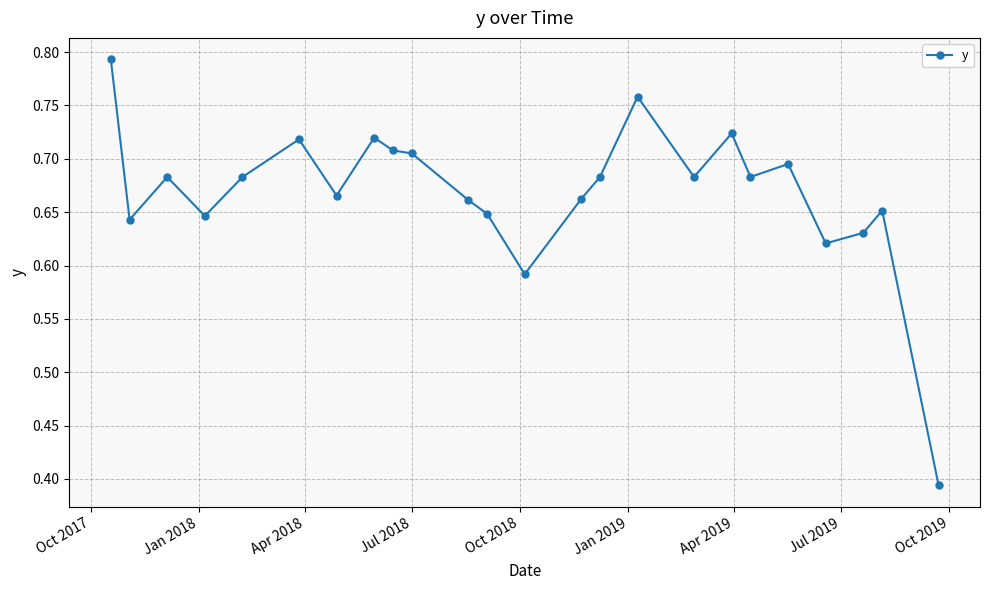

True or false: the data has more than 2 interior local peaks.

True